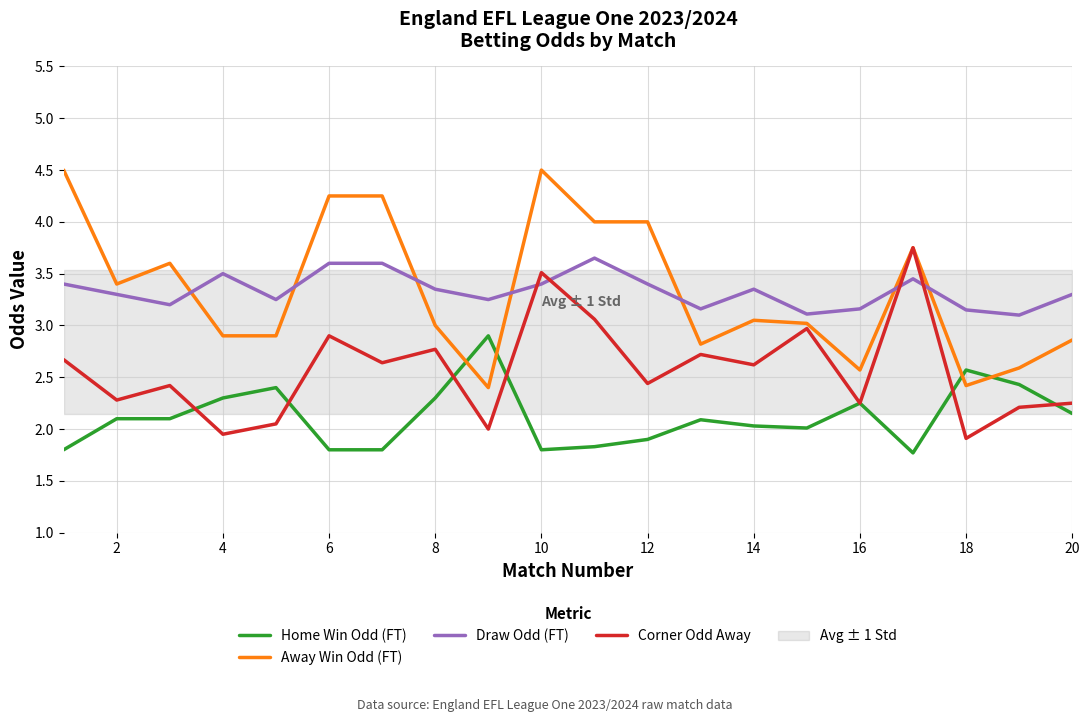

True or false: Corner Odd Away and Draw Odd (FT) cross at least once.

True